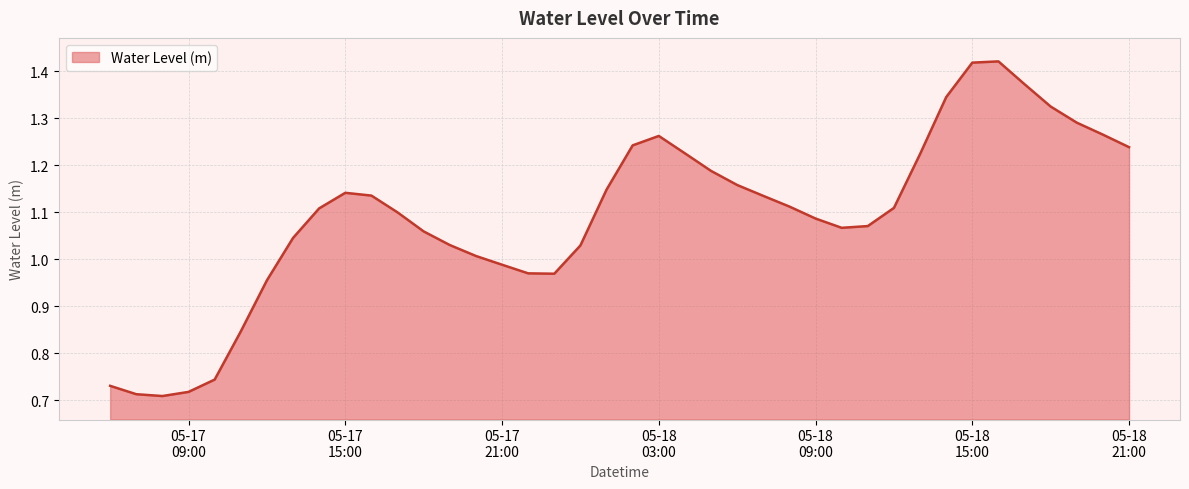

What is the average value?

1.1